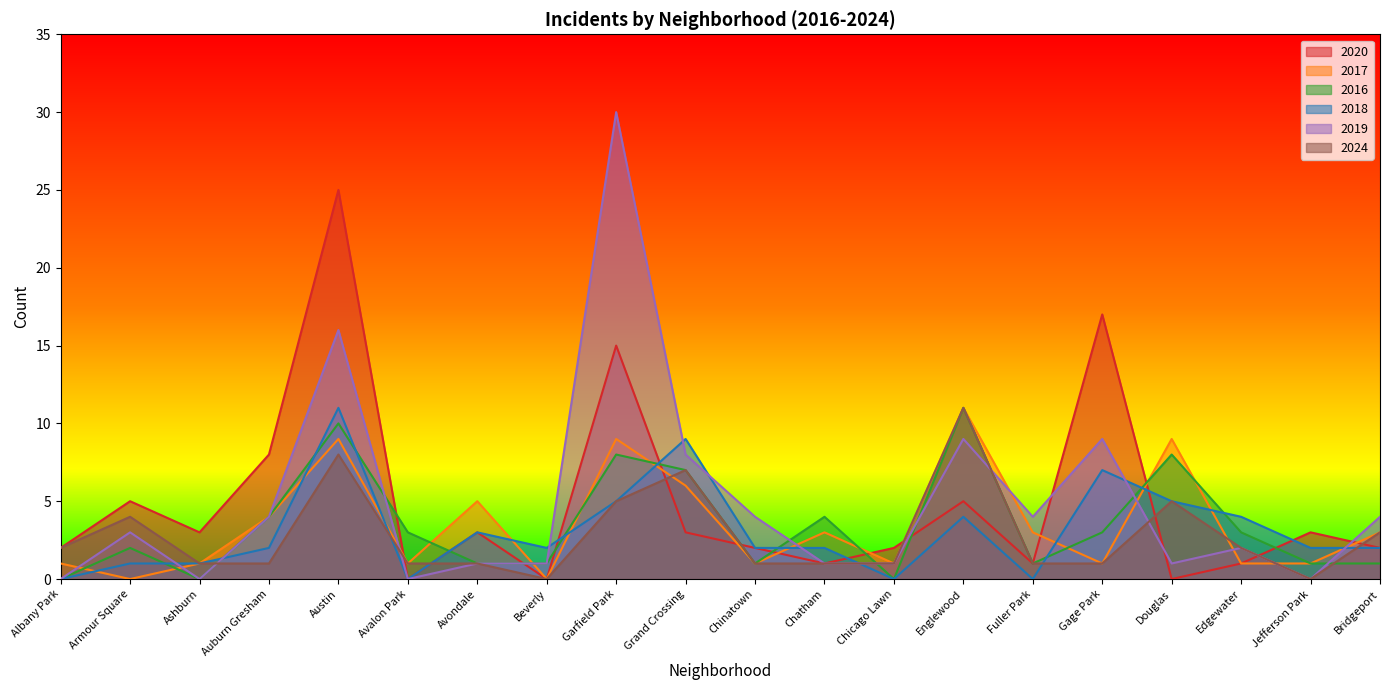

Is it true that 2018 equals 0 at Chicago Lawn?

True